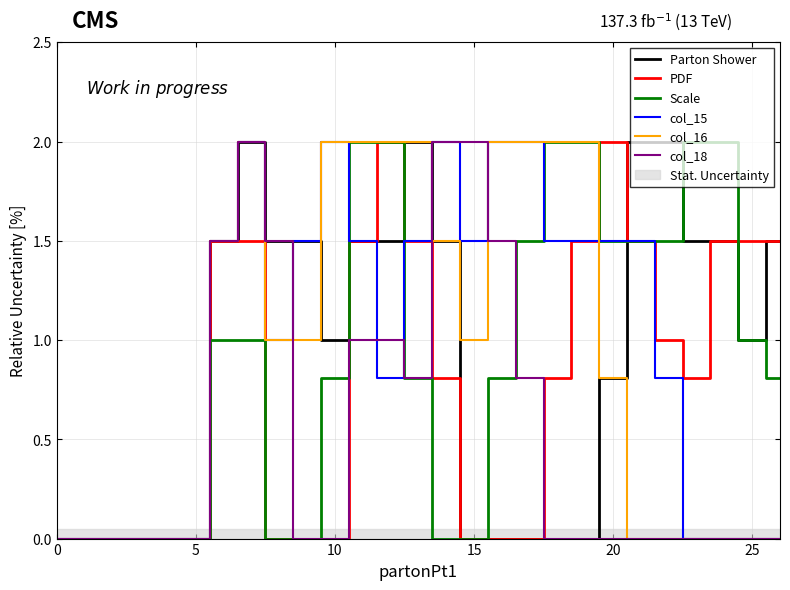

True or false: PDF and Parton Shower cross at least once.

True